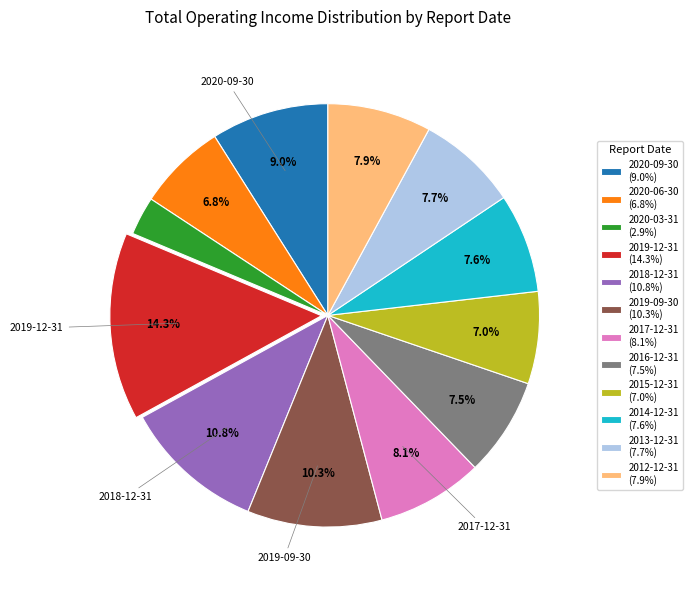

Between 2019-12-31 (14.3%) and 2014-12-31 (7.6%), which is larger?

2019-12-31 (14.3%)